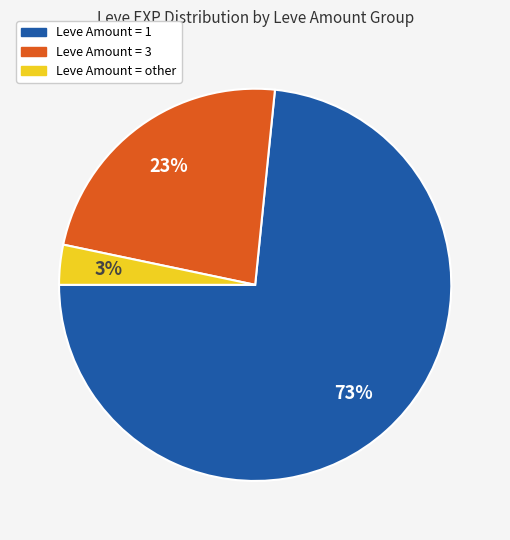

Does any single category account for the majority?

Yes